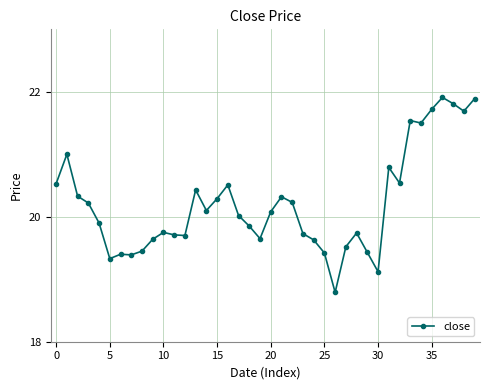

Does the chart display data point markers on the line(s)?

Yes